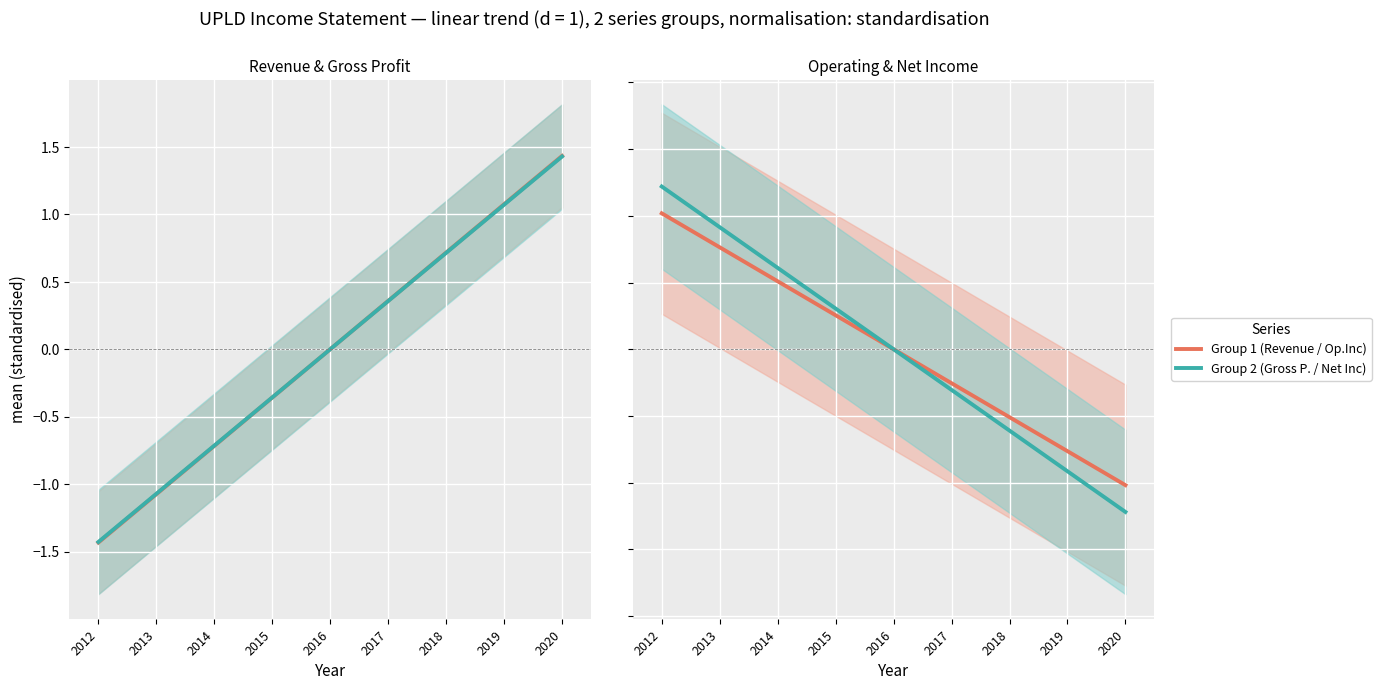

What is the smallest value displayed?

-1.4